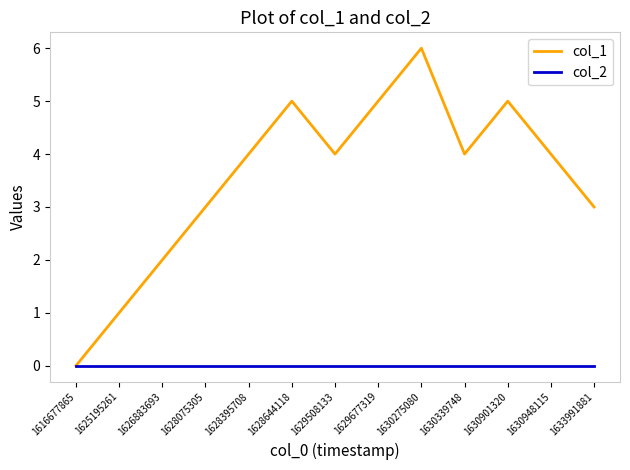

What is the difference between the maximum and minimum values in the col_1 series?

6